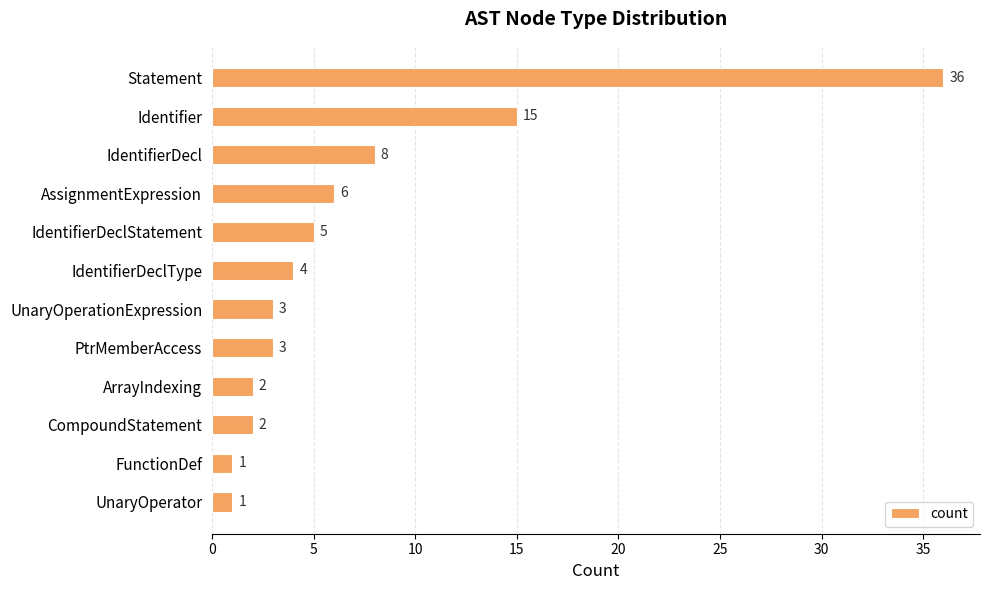

Reading bottom to top, extract all data points from this chart.

1	1	2	2	3	3	4	5	6	8	15	36